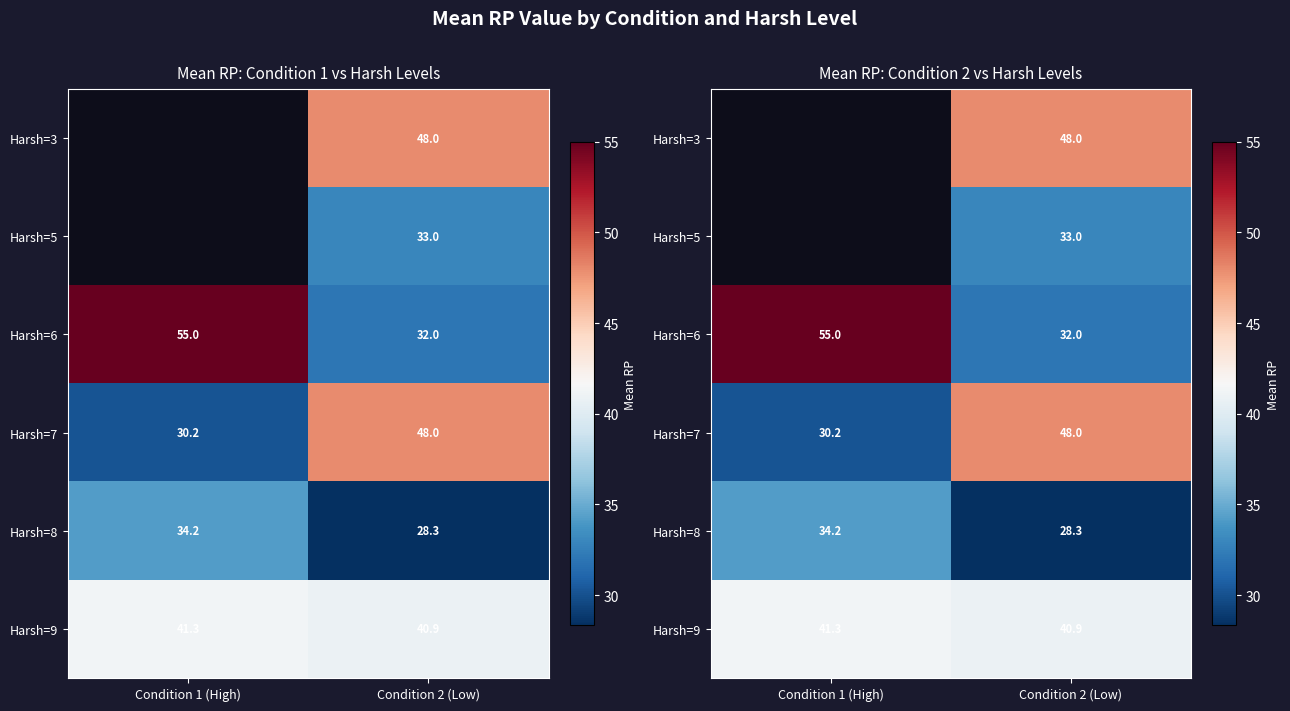

List the labels in order of Harsh=5 value, largest first.

Condition 1 (High), Condition 2 (Low)